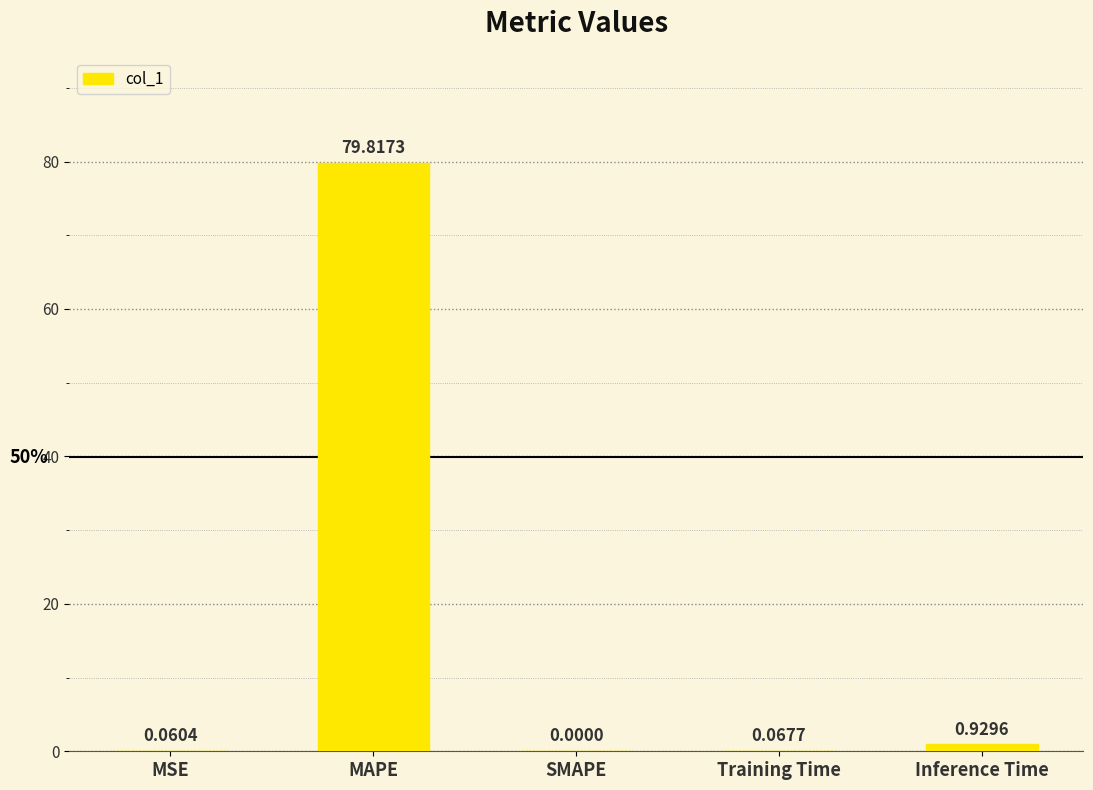

Which category has the highest value across all series?

MAPE